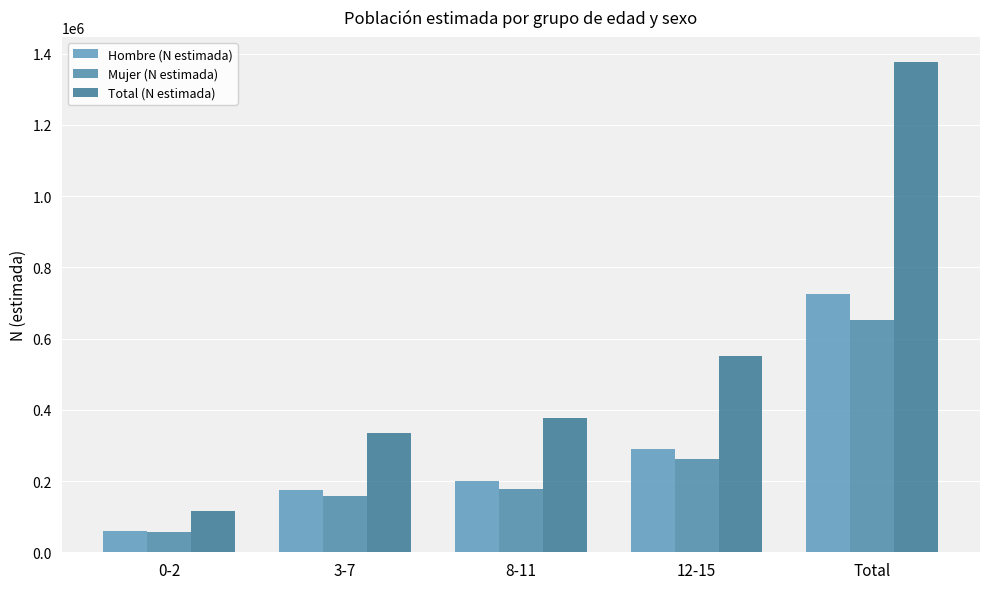

What are all the series names shown in the legend?

Hombre (N estimada), Mujer (N estimada), Total (N estimada)